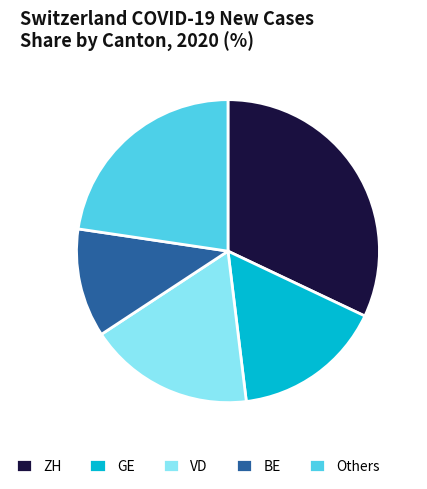

Which has a higher value, GE or Others?

Others